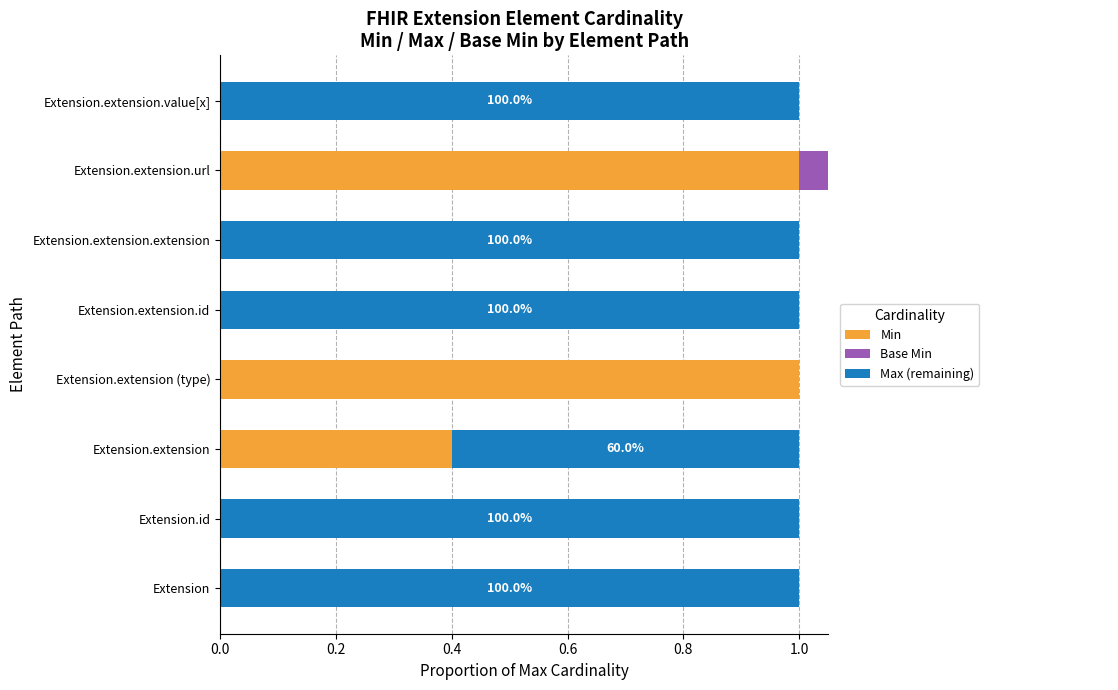

At how many categories does at least one series exceed 0?

8